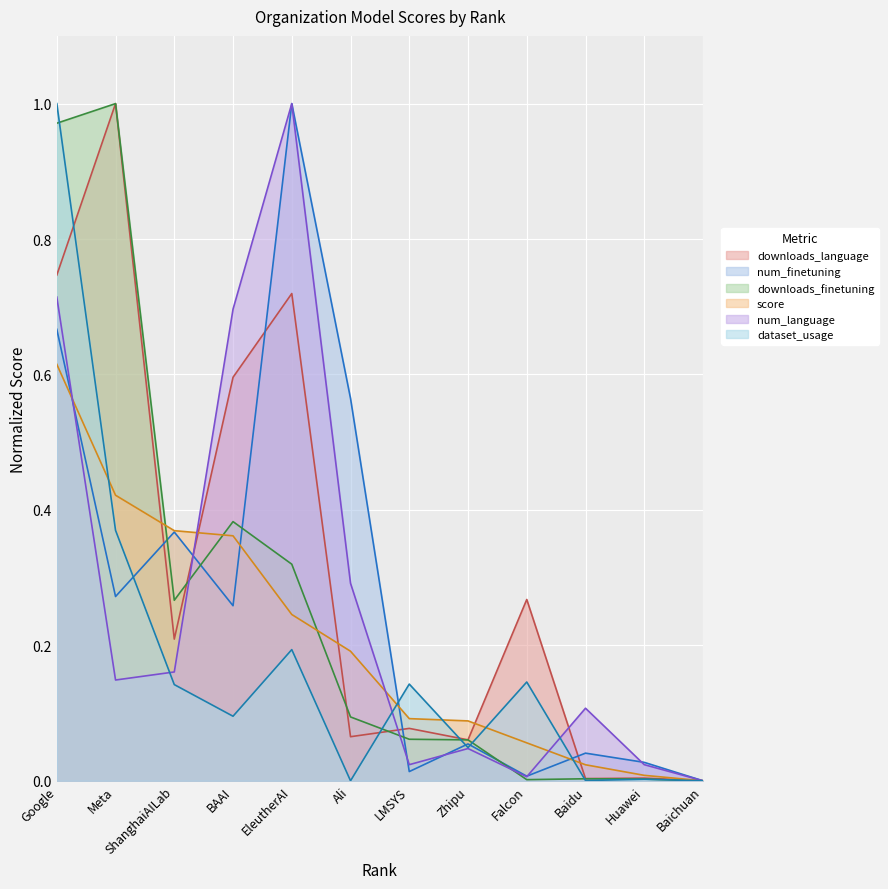

Rank the series by their maximum value, from highest to lowest.

downloads_language, num_finetuning, downloads_finetuning, num_language, dataset_usage, score